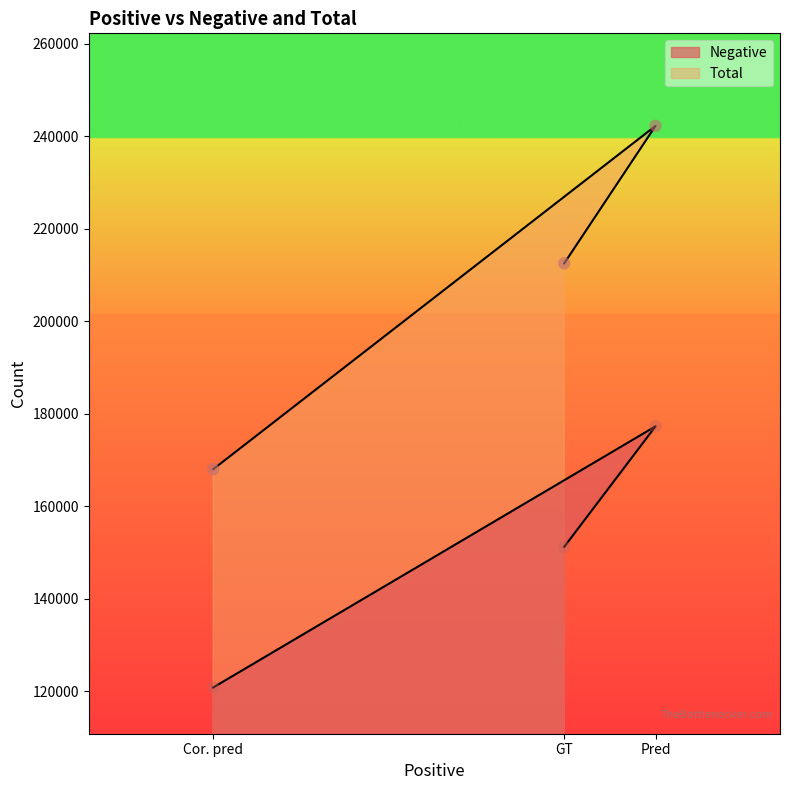

What is the total value across all series at GT?

363638